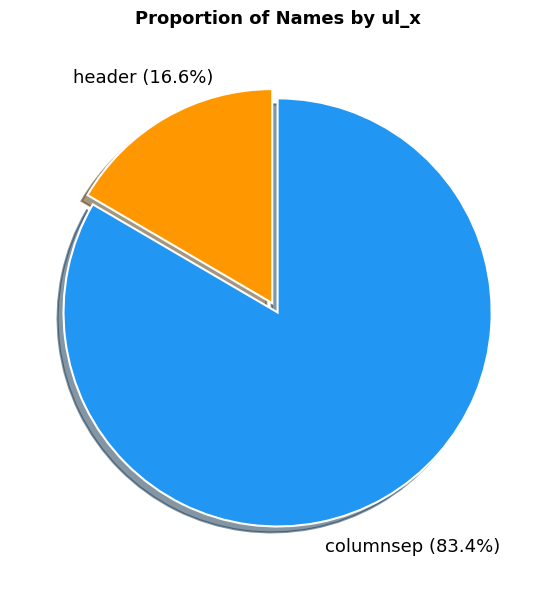

How much of the chart is everything except columnsep?

16.6%